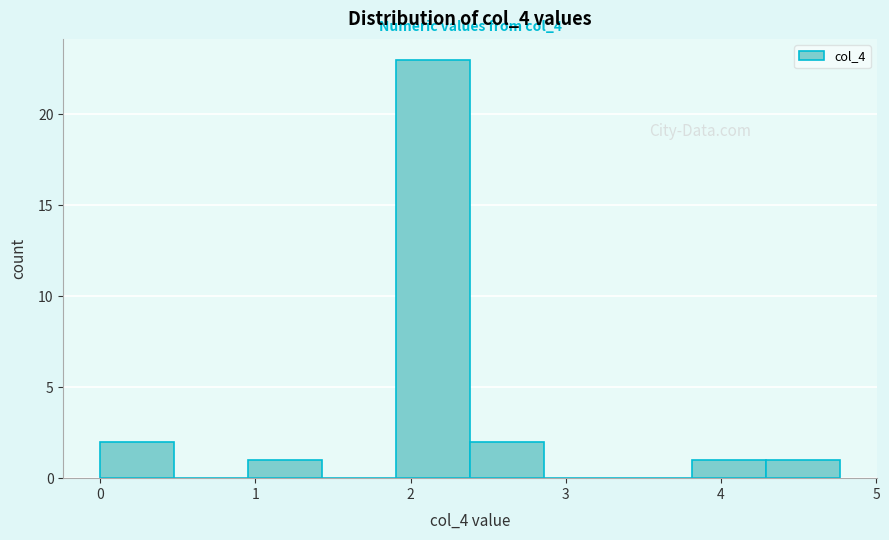

Which range on the x-axis has the tallest bar?

1.9 to 2.4